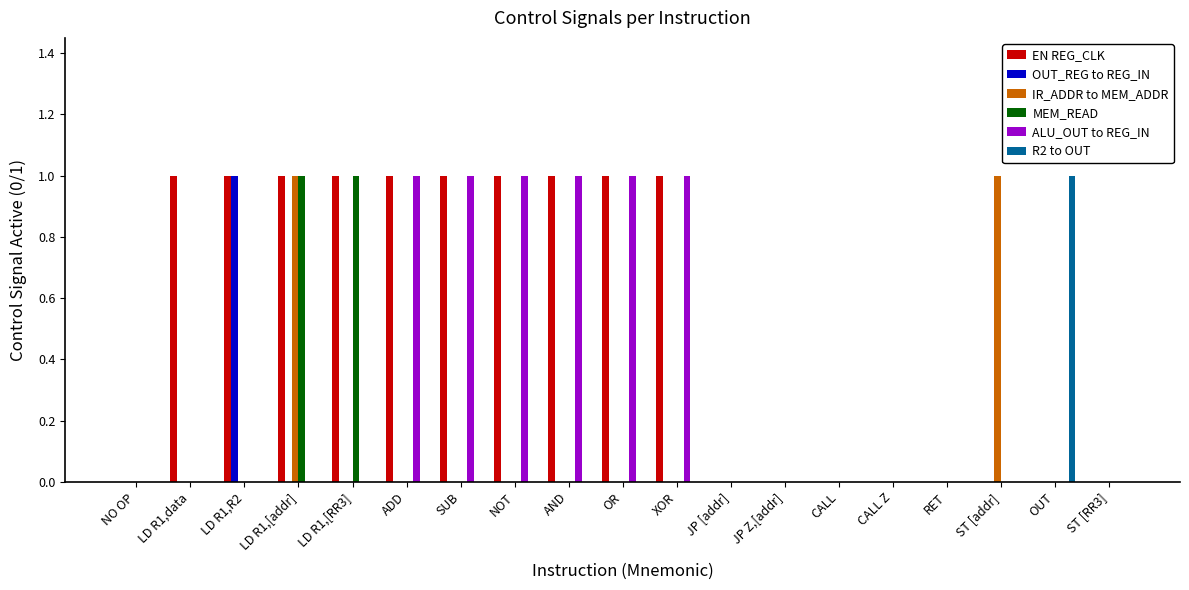

Is the value of IR_ADDR to MEM_ADDR at JP [addr] greater than the value of EN REG_CLK at LD R1,[addr]?

No